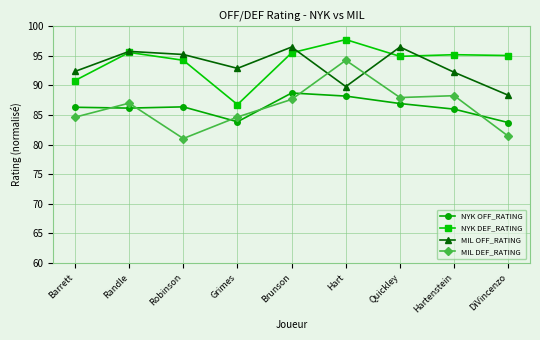

Is it true that NYK OFF_RATING equals 86.3 at Barrett?

True